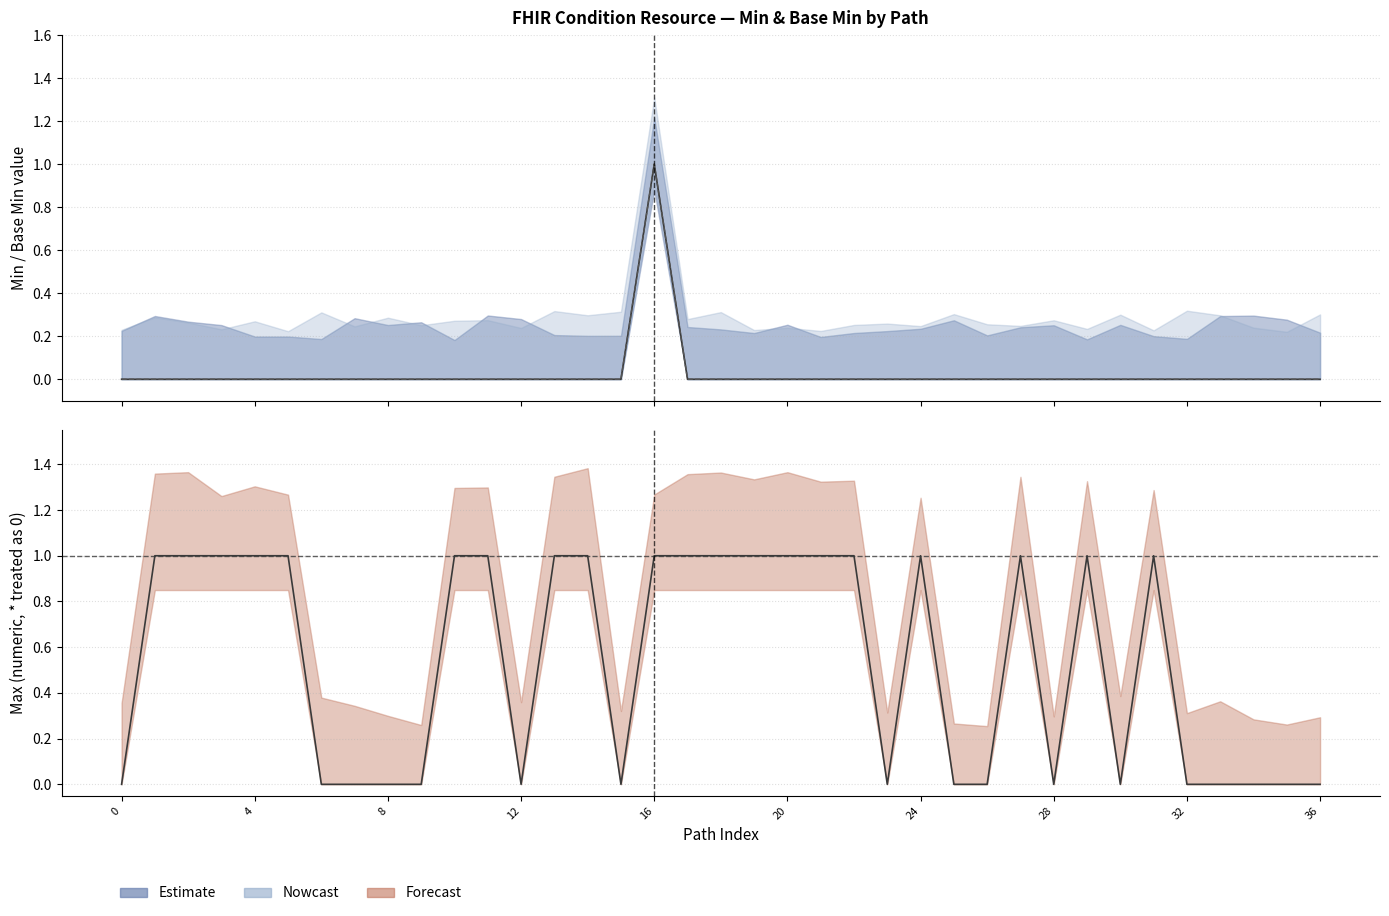

How many series are shown in this chart?

3